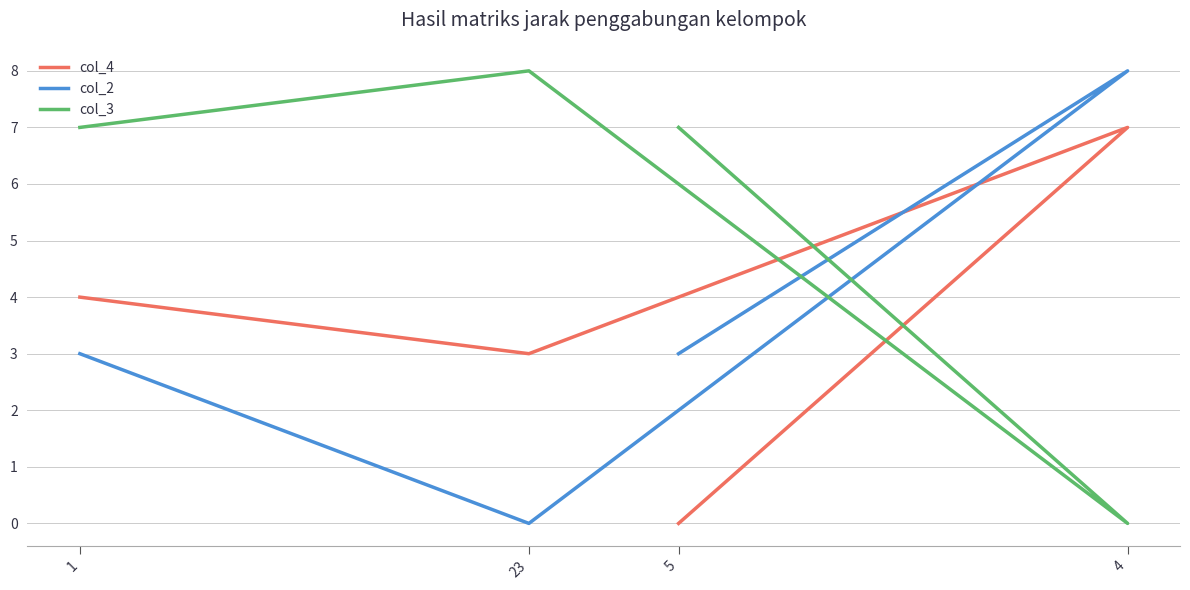

At which category is the sum across all series the highest?

4